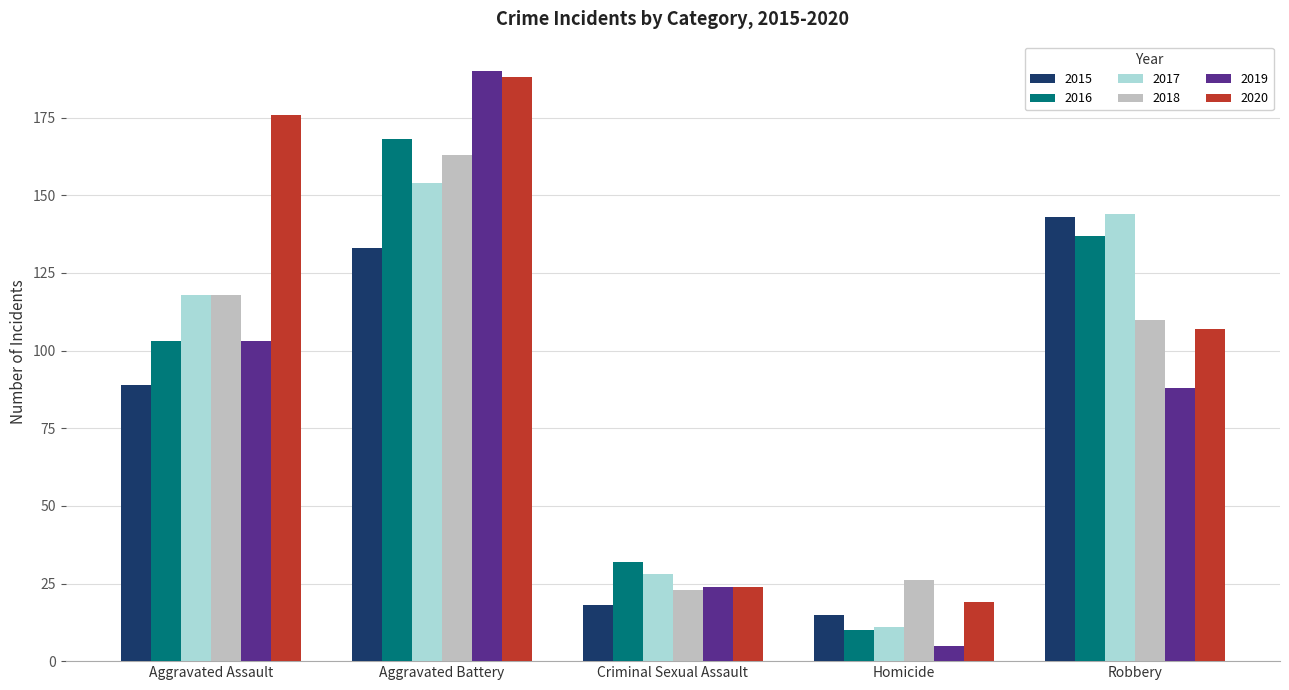

What is the total value across all series at Robbery?

729